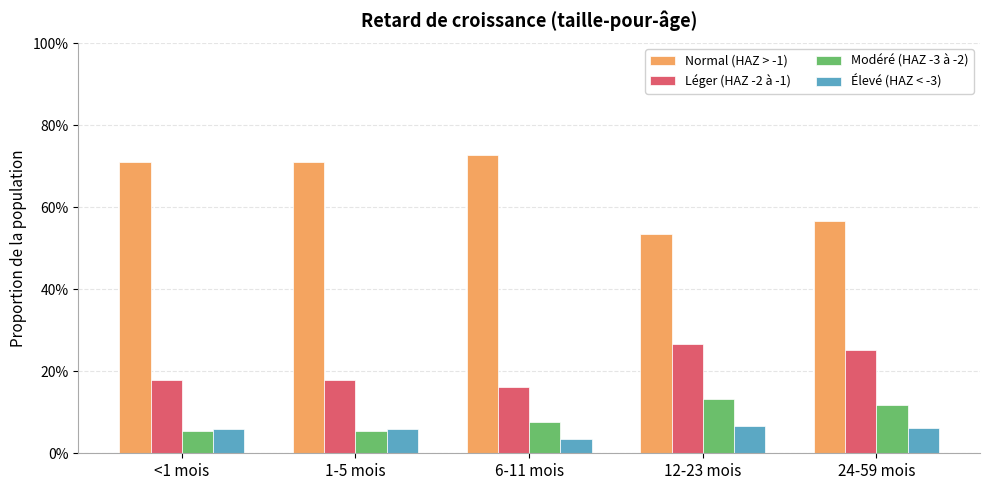

What is the value of the Normal (HAZ > -1) bar at the 2nd from the left?

0.7